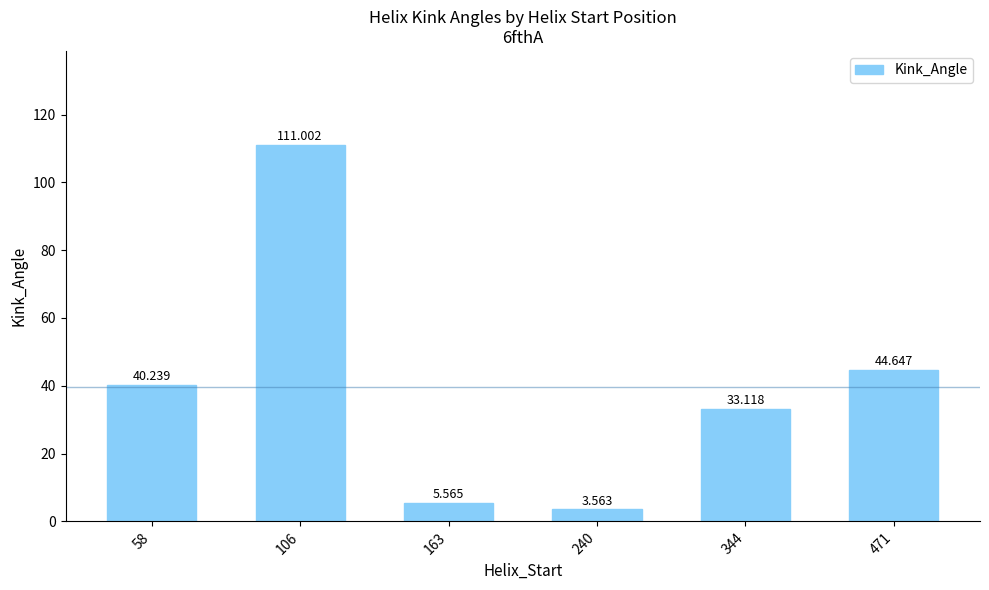

Does the chart contain any negative values?

No